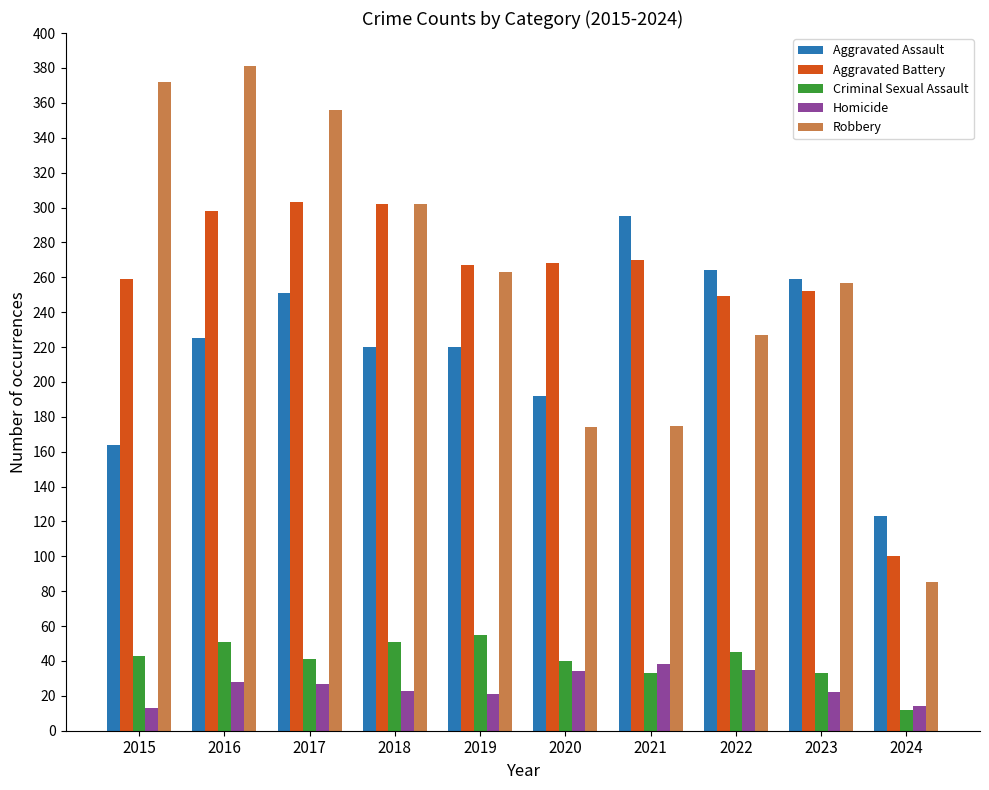

Does the chart contain stacked bars?

No